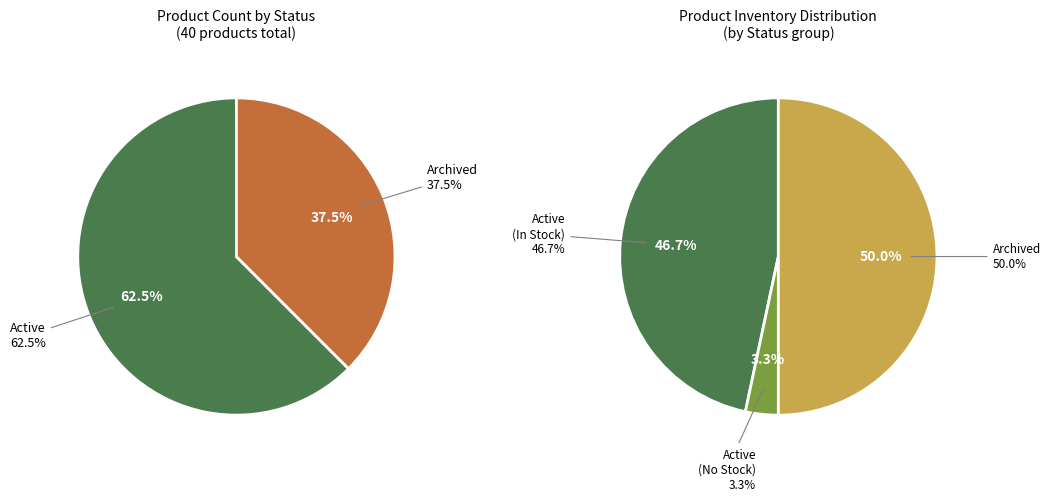

To the nearest percent, what is the difference between the largest and smallest slice percentages?

25%